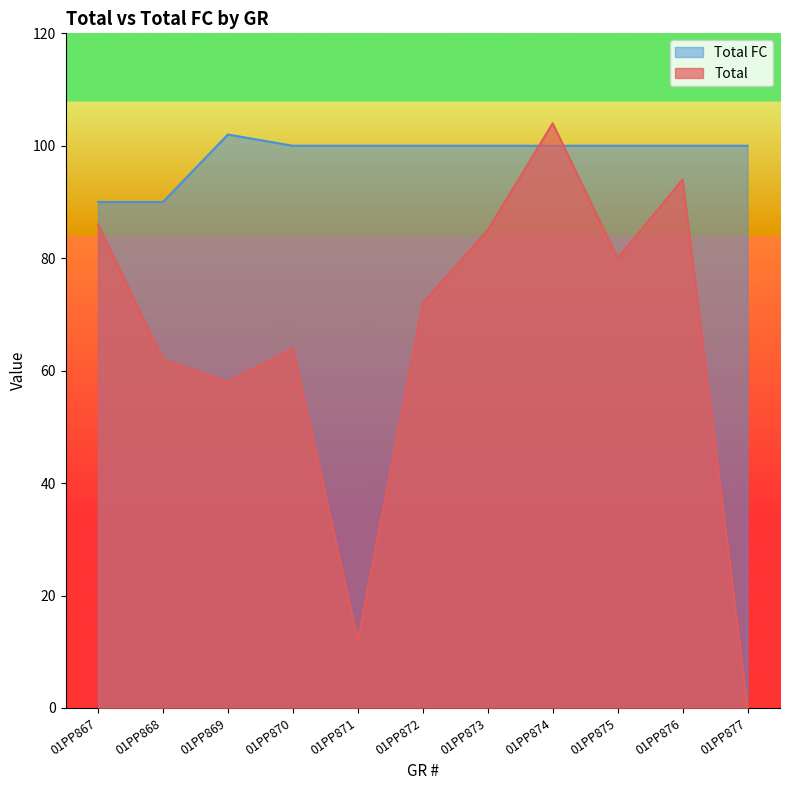

How many lines are shown in the chart?

2